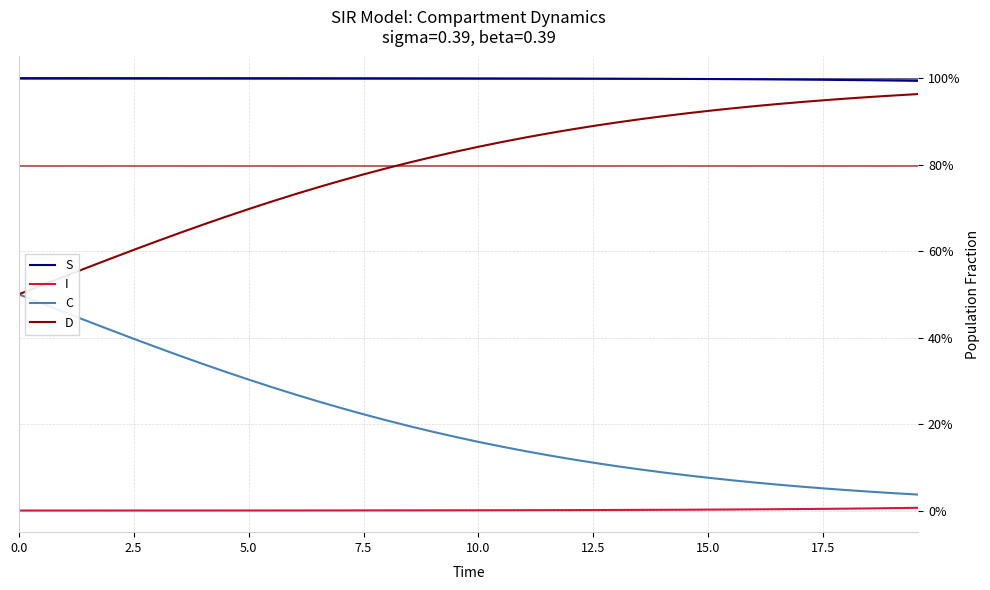

True or false: C has more than 0 points higher than both neighbors.

False